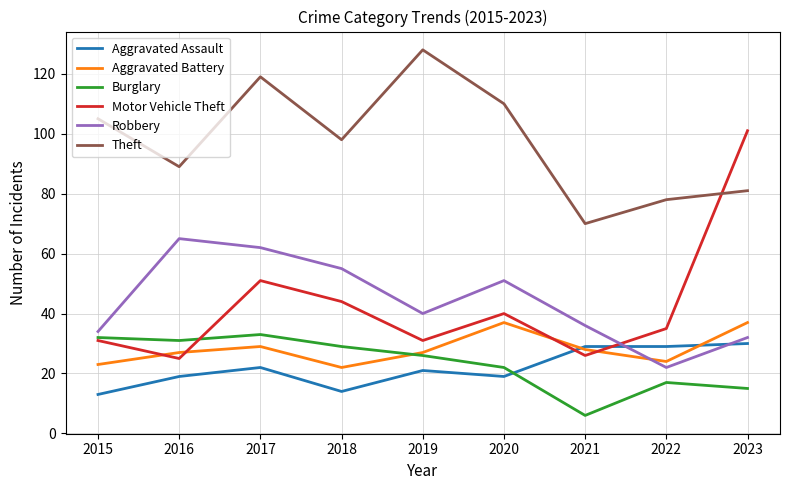

At 2017, list the series in order from largest to smallest.

Theft, Robbery, Motor Vehicle Theft, Burglary, Aggravated Battery, Aggravated Assault